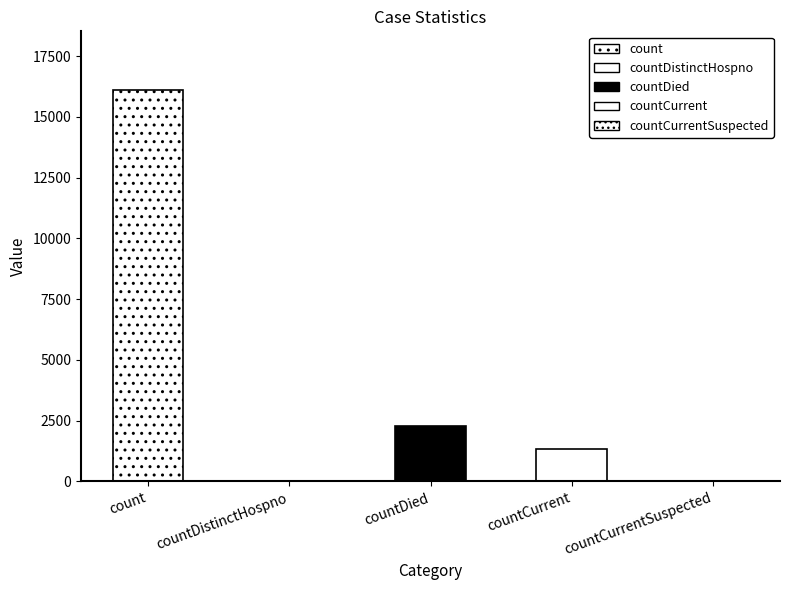

List the labels in order of value, smallest first.

countDistinctHospno, countCurrentSuspected, countCurrent, countDied, count